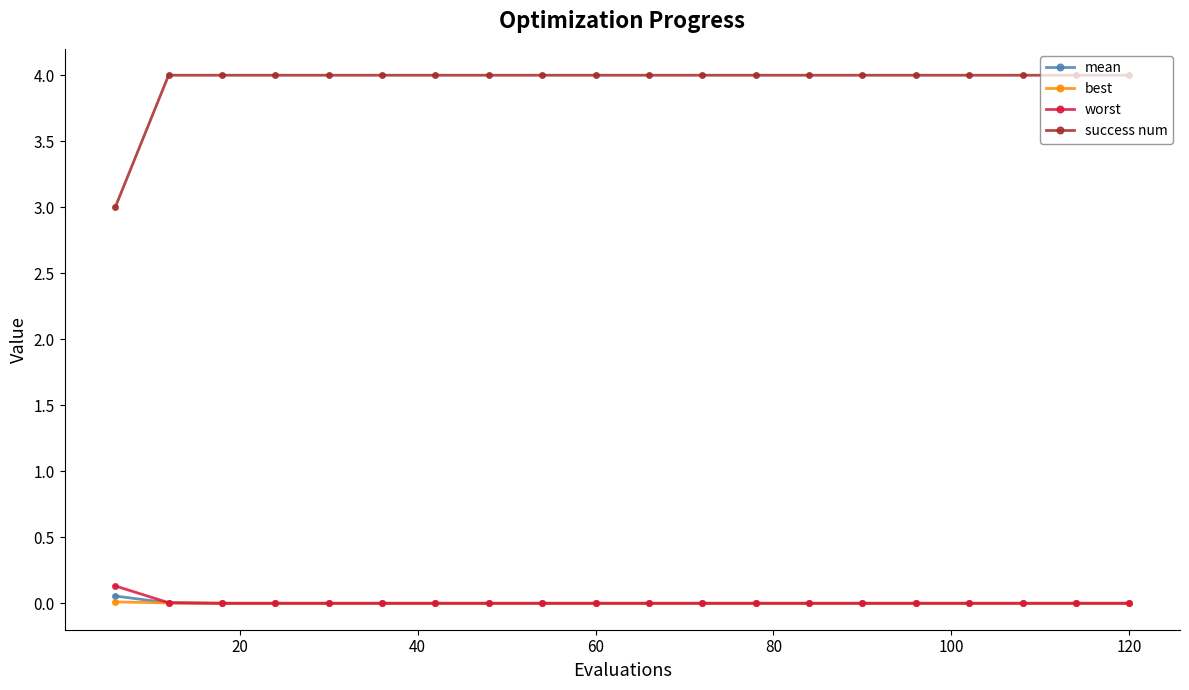

Which series has the largest total across all categories?

success num